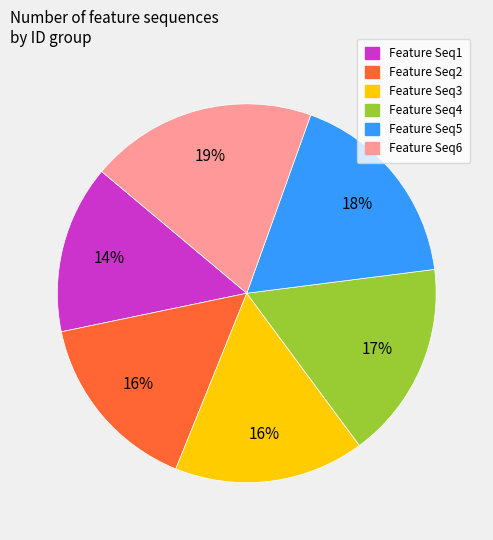

Is it true that Feature Seq5 is 5% of the pie?

False